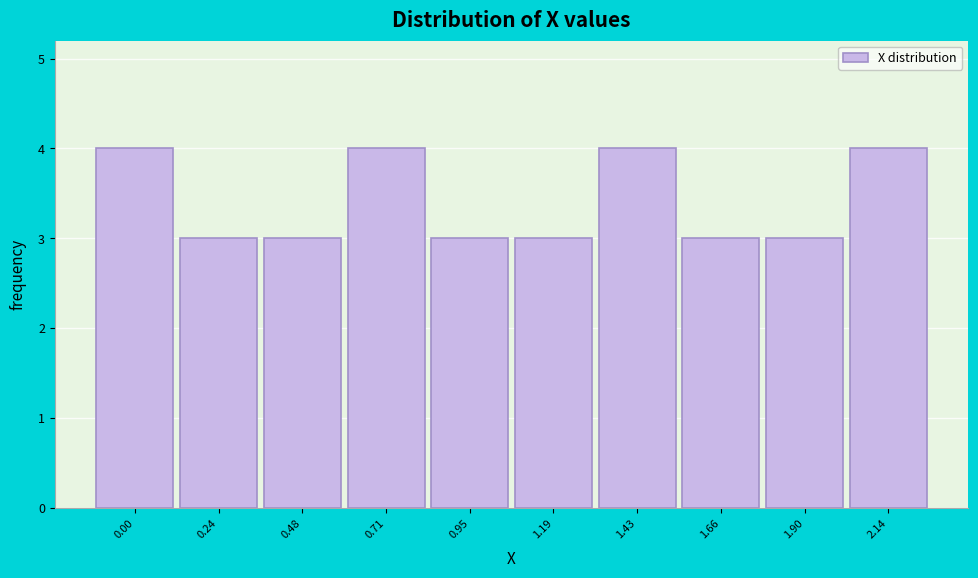

Reading right to left, list all the values displayed in this chart.

4	3	3	4	3	3	4	3	3	4